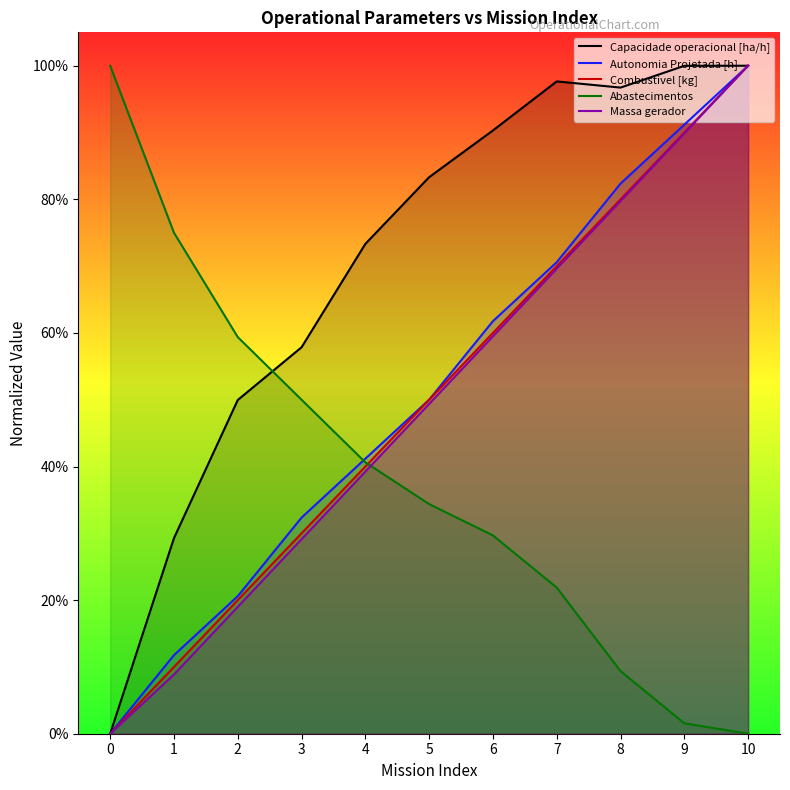

What is the sum of the Abastecimentos values at 2 and 0?

1.6